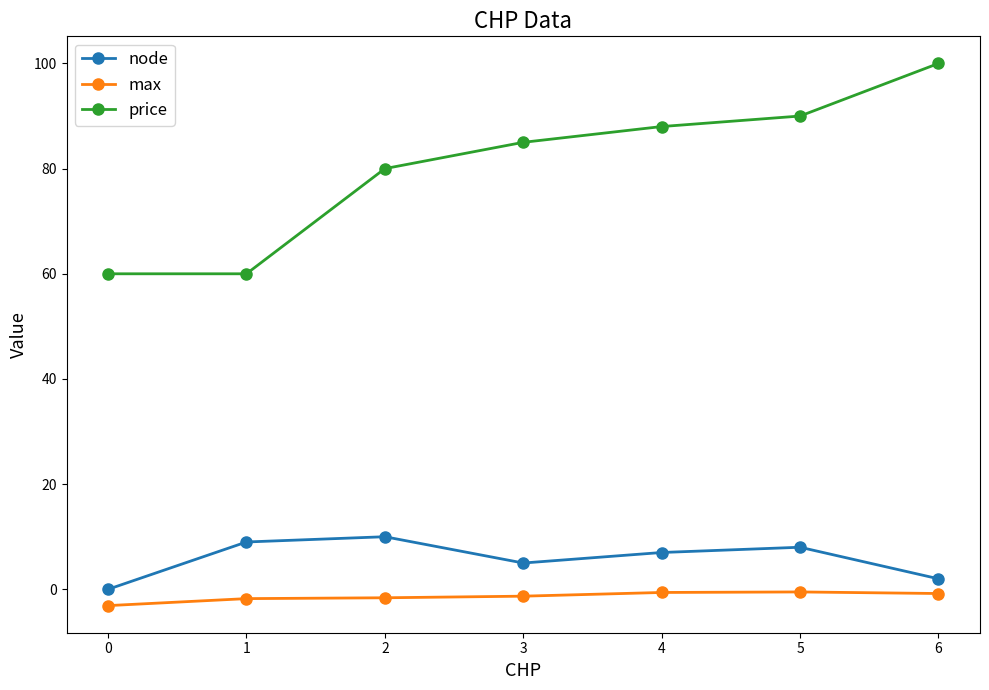

How many interior local peaks does the node series have?

2